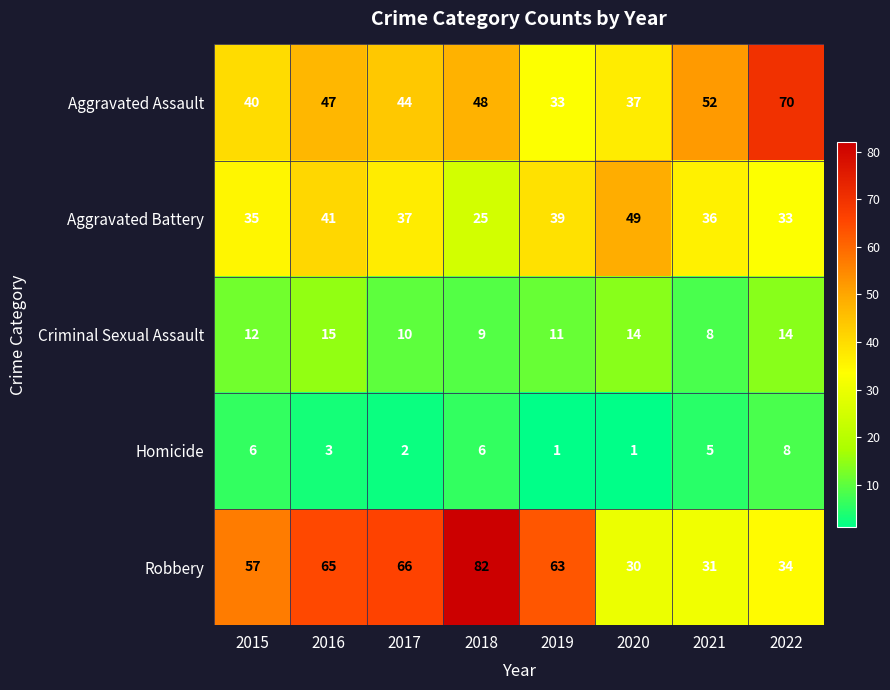

What is the maximum value shown in the chart?

82